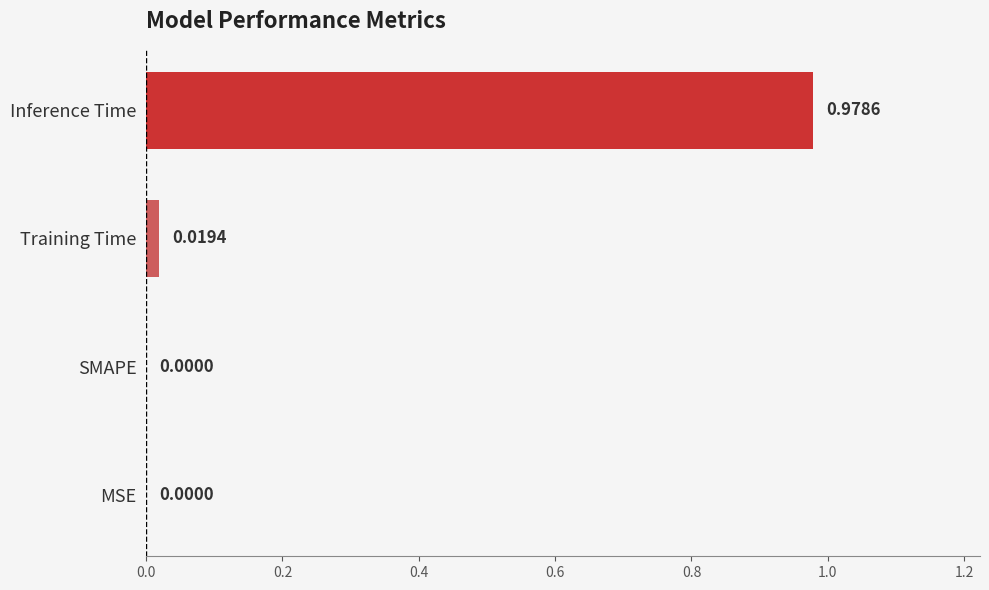

At which category does the chart reach its peak across all series?

Inference Time